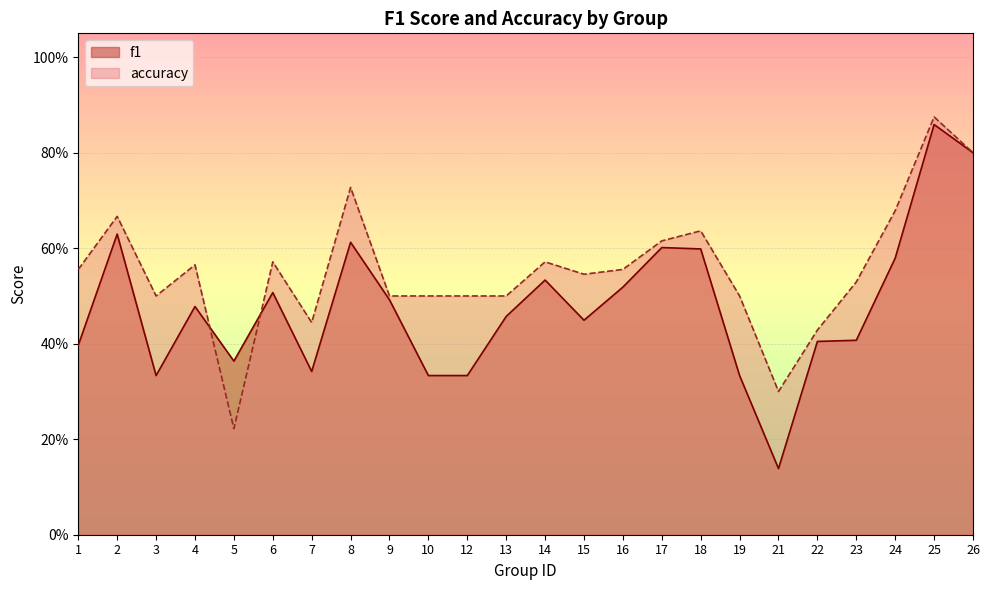

What is the value of the accuracy point at the 10th from the left?

0.5